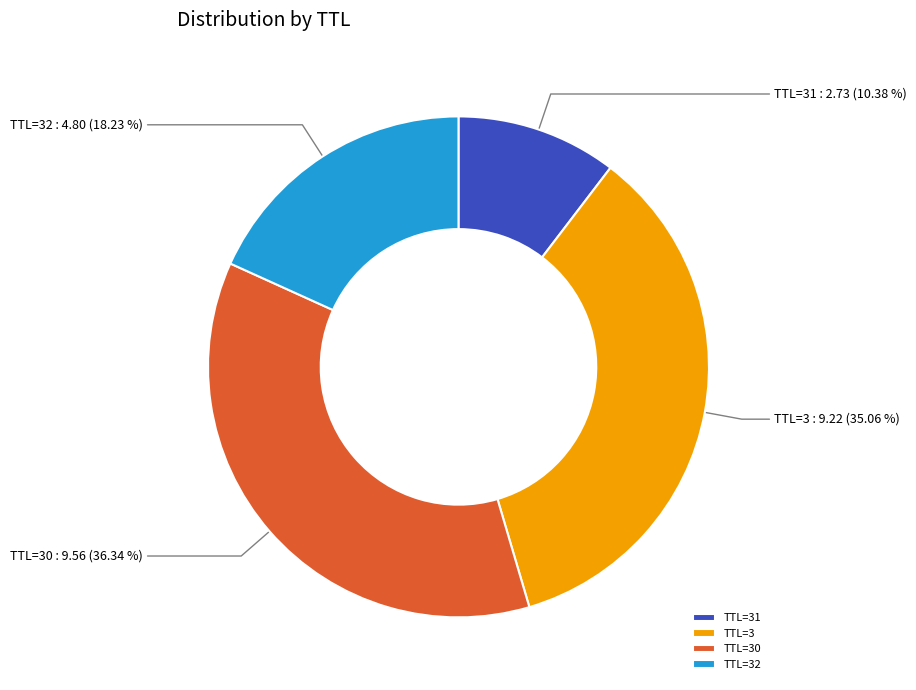

Does TTL=31 represent more than half of the total?

No